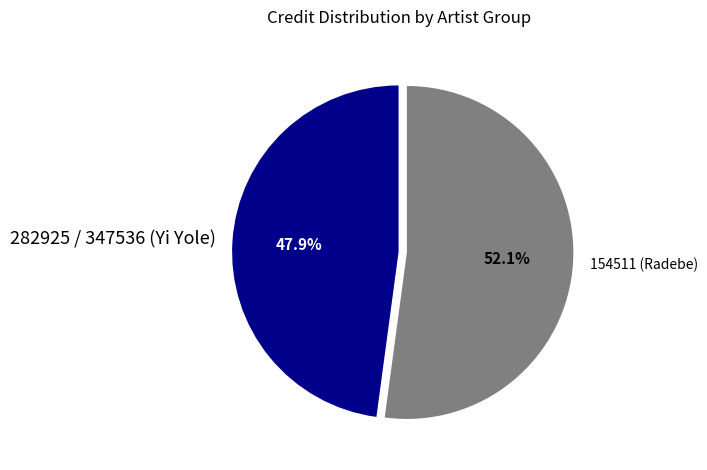

To the nearest percent, what is the combined percentage of 154511 (Radebe) and 282925 / 347536 (Yi Yole)?

100%